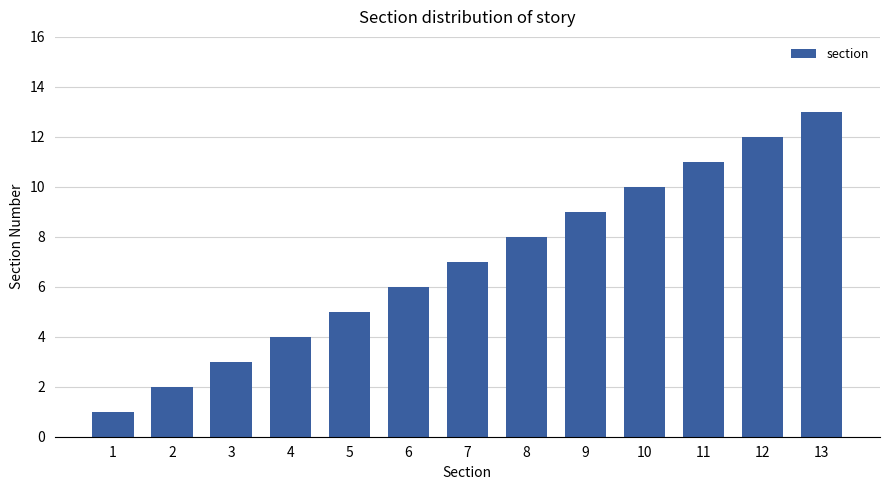

At which category does the chart reach its minimum across all series?

1